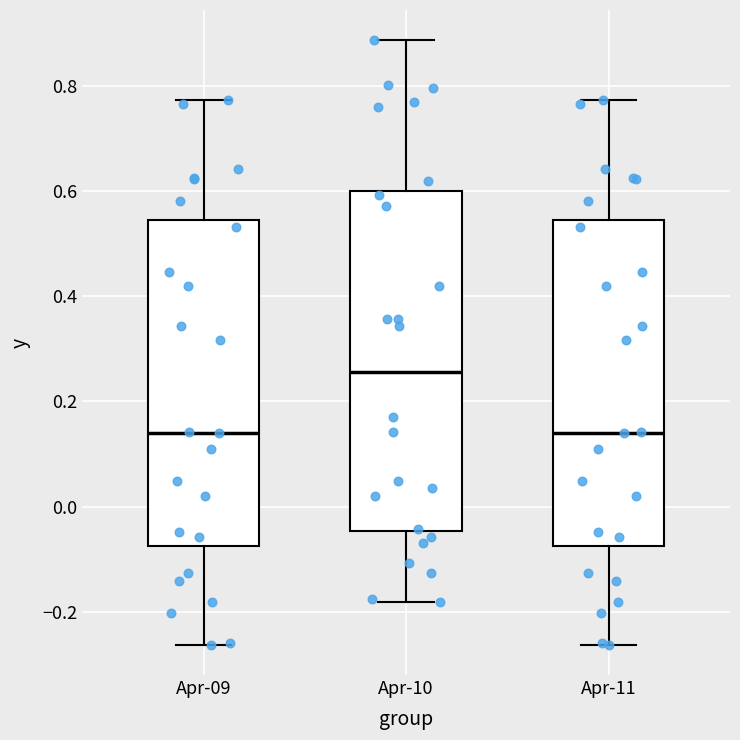

Reading left to right, read every box against the y-axis: the position of its median line, the range the box covers, and the ends of its whiskers. The values are not printed on the chart, so give them approximately, as read against the axis.

Apr-09: median 0.14, box -0.08 to 0.54, whiskers -0.26 to 0.78
Apr-10: median 0.26, box -0.04 to 0.60, whiskers -0.18 to 0.88
Apr-11: median 0.14, box -0.08 to 0.54, whiskers -0.26 to 0.78